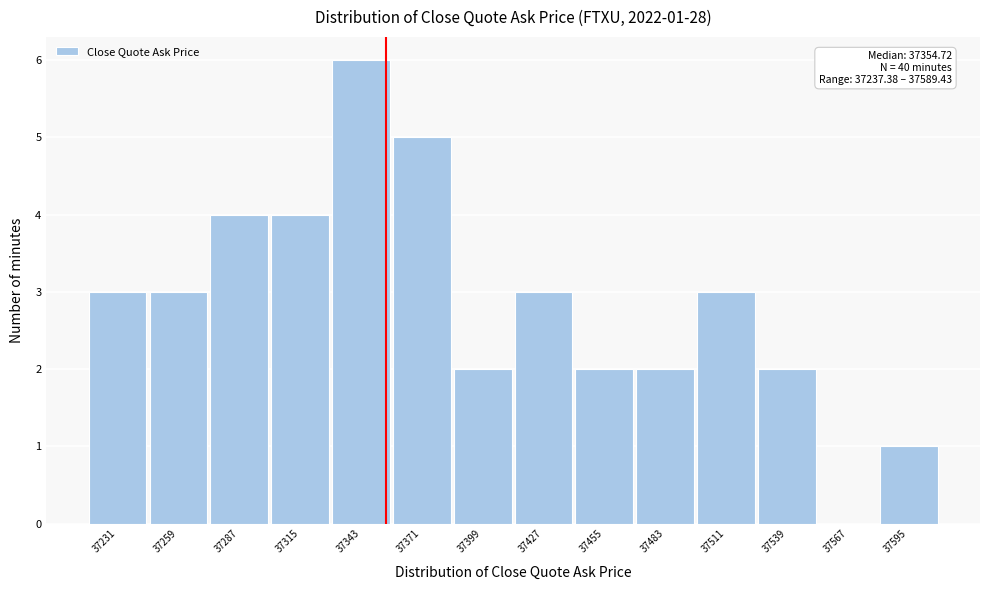

Over which range of the x-axis is the bar tallest?

37330 to 37355